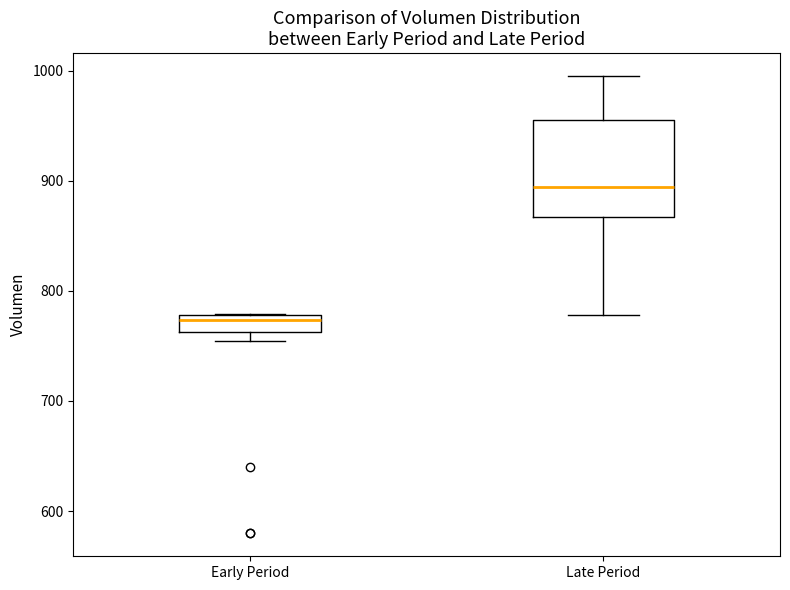

Reading left to right, read every box against the y-axis: the position of its median line, the range the box covers, and the ends of its whiskers. The values are not printed on the chart, so give them approximately, as read against the axis.

Early Period: median 770, box 760 to 780, whiskers 750 to 780
Late Period: median 890, box 870 to 960, whiskers 780 to 1000